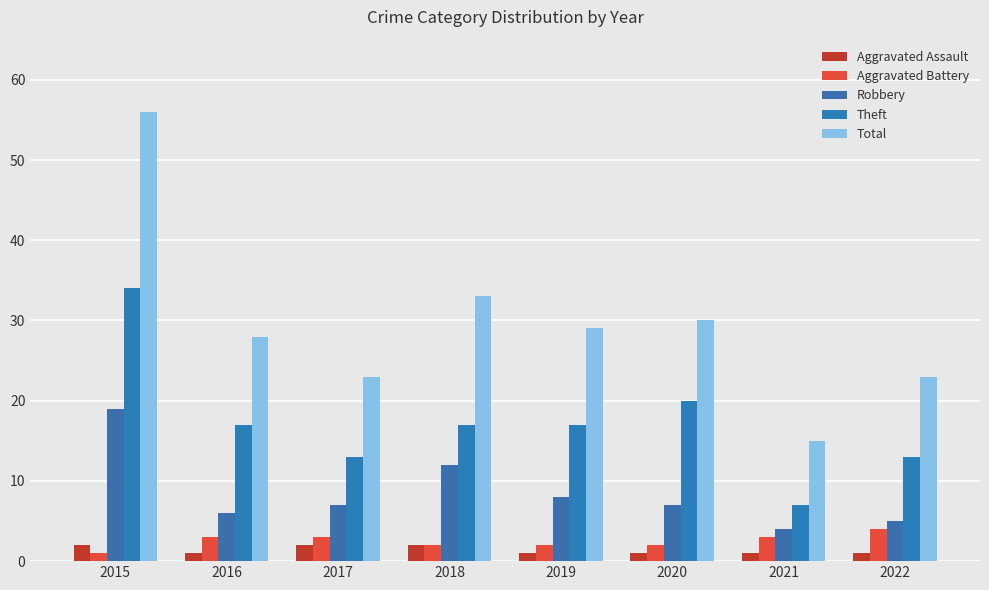

Where does the Robbery series first go above 7?

2015